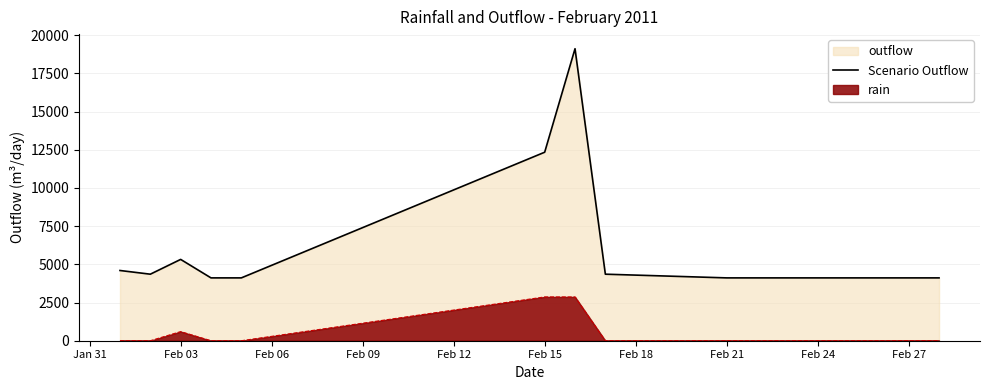

Reading right to left, transcribe all the data shown in this chart.

4112.6	4112.6	4112.6	4112.6	4354.6	19111.7	12337.9	4112.6	4112.6	5322.2	4354.6	4596.5